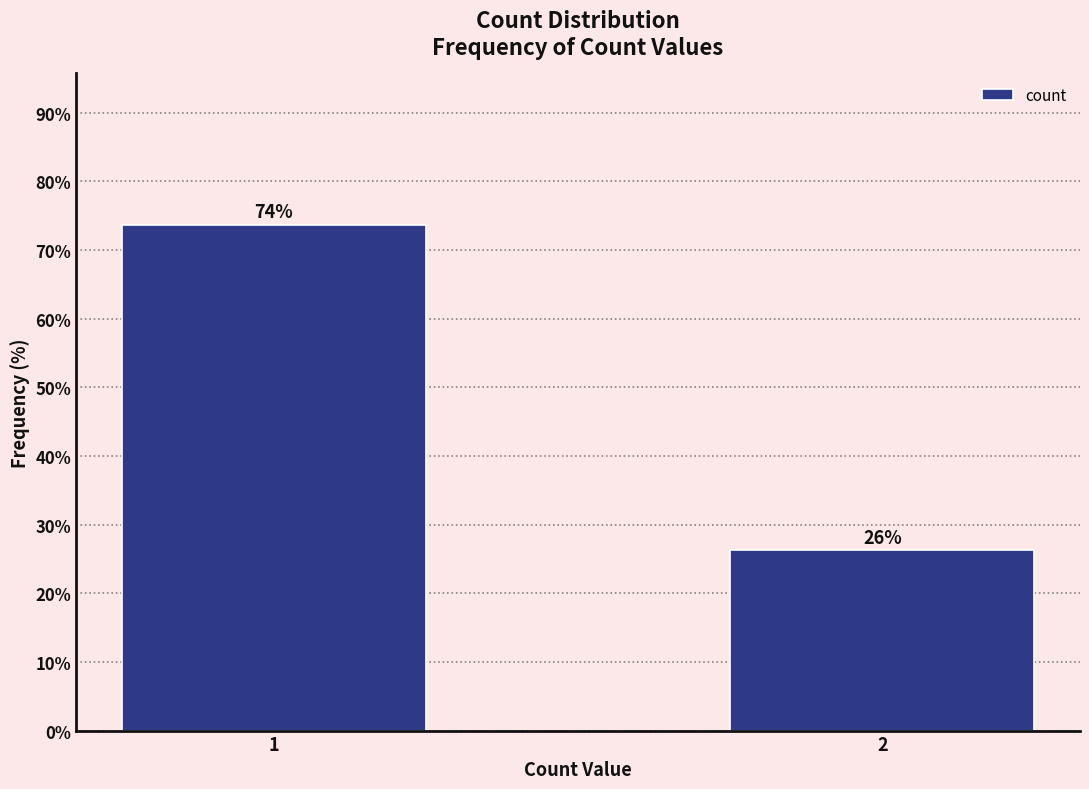

Read the value at 2.

26.3